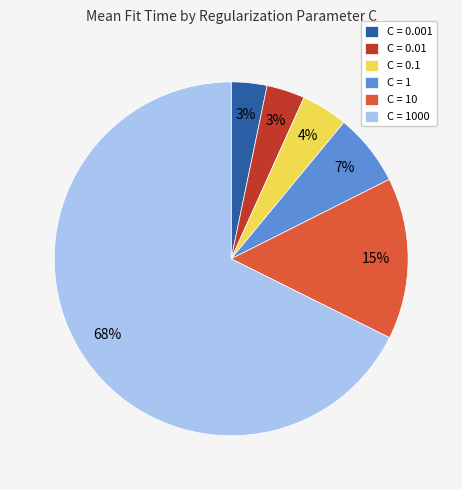

How many slices are in this pie chart?

6